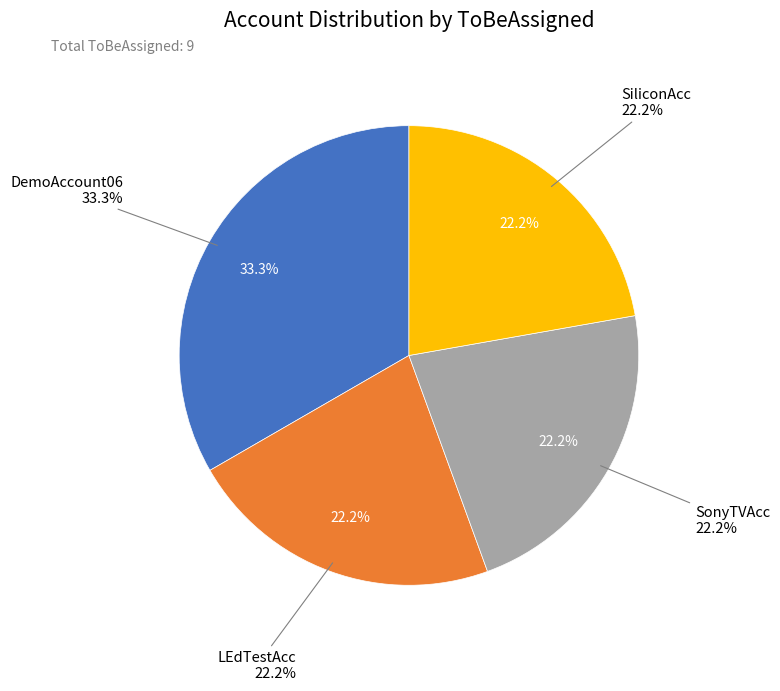

To the nearest percent, what percentage of the pie is SonyTVAcc?

22%